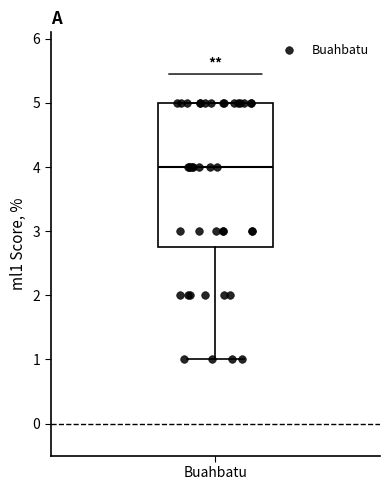

Transcribe this box plot: give where the median line is, the range the box spans, and where the two whiskers end, as read against the y-axis. The values are not printed on the chart, so give them approximately, as read against the axis.

median 4.0, box 2.8 to 5.0, whiskers 1.0 to 5.0